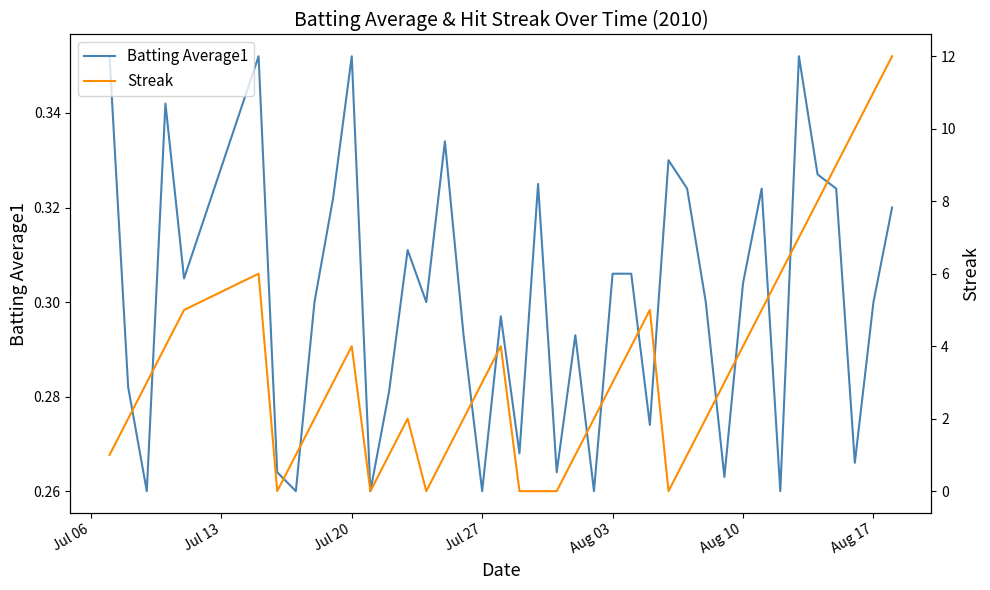

Reading right to left, list all the values displayed in this chart.

Batting Average1: 0.3	0.3	0.3	0.3	0.3	0.4	0.3	0.3	0.3	0.3	0.3	0.3	0.3	0.3	0.3	0.3	0.3	0.3	0.3	0.3	0.3	0.3	0.3	0.3	0.3	0.3	0.3	0.3	0.3	0.4	0.3	0.3	0.3	0.3	0.4	0.3	0.3	0.3	0.3	0.4
Streak: 12.0	11.0	10.0	9.0	8.0	7.0	6.0	5.0	4.0	3.0	2.0	1.0	0.0	5.0	4.0	3.0	2.0	1.0	0.0	0.0	0.0	4.0	3.0	2.0	1.0	0.0	2.0	1.0	0.0	4.0	3.0	2.0	1.0	0.0	6.0	5.0	4.0	3.0	2.0	1.0